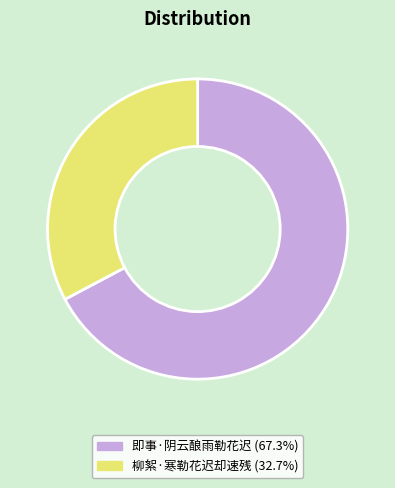

What is the ratio of the value at 即事·阴云酿雨勒花迟 to the value at 柳絮·寒勒花迟却速残?

2.1